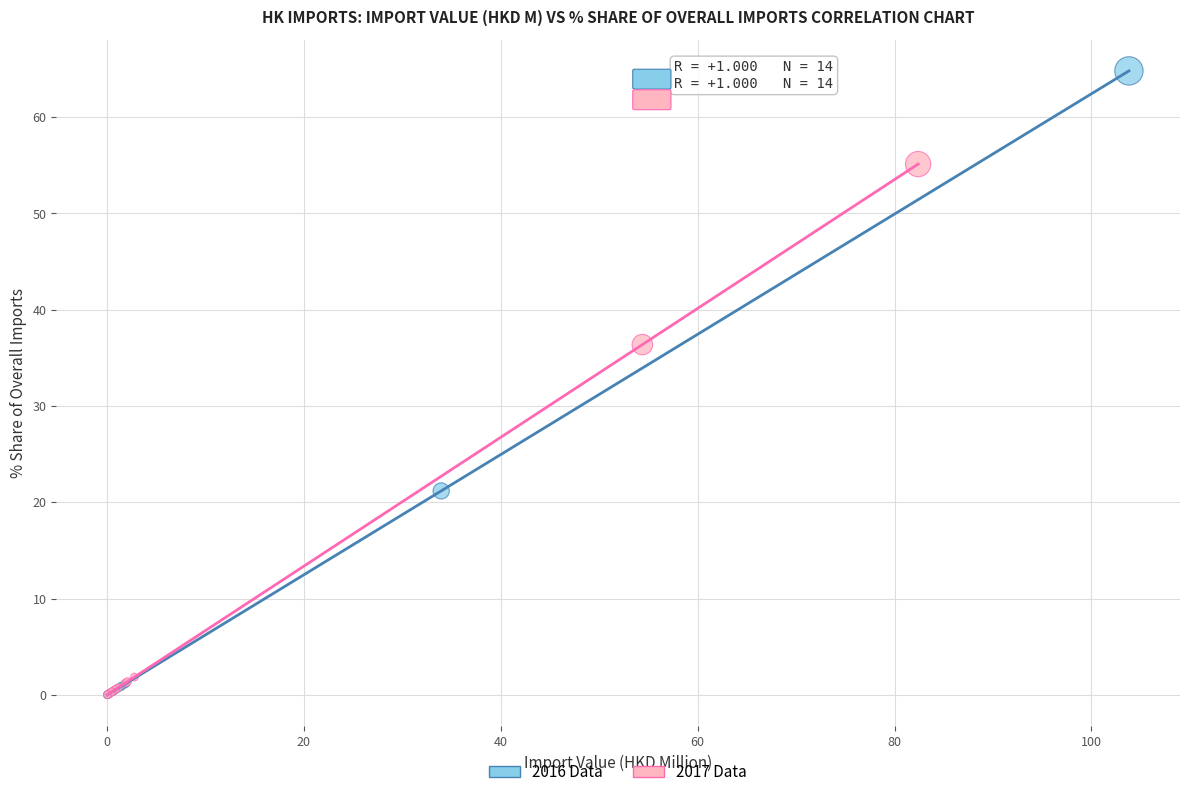

Which series contains the highest Y value?

2016 Data